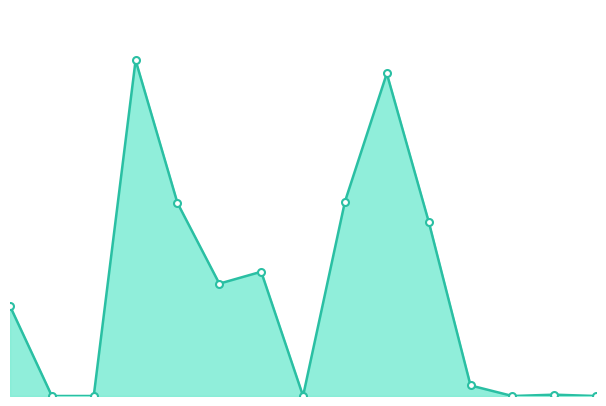

Where is the first local minimum?

5